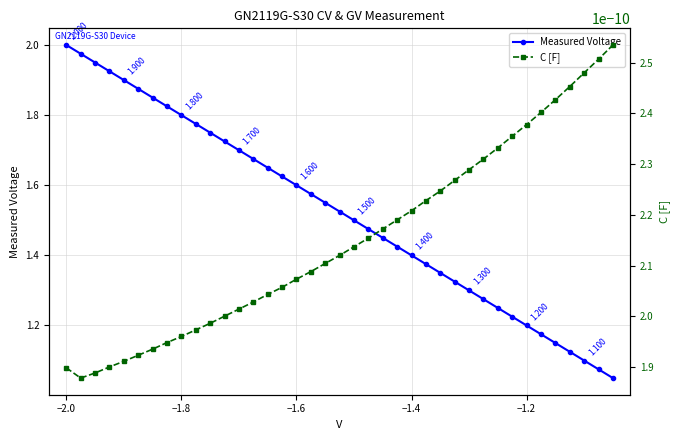

List the series in order of their peak value, lowest first.

C [F], Measured Voltage